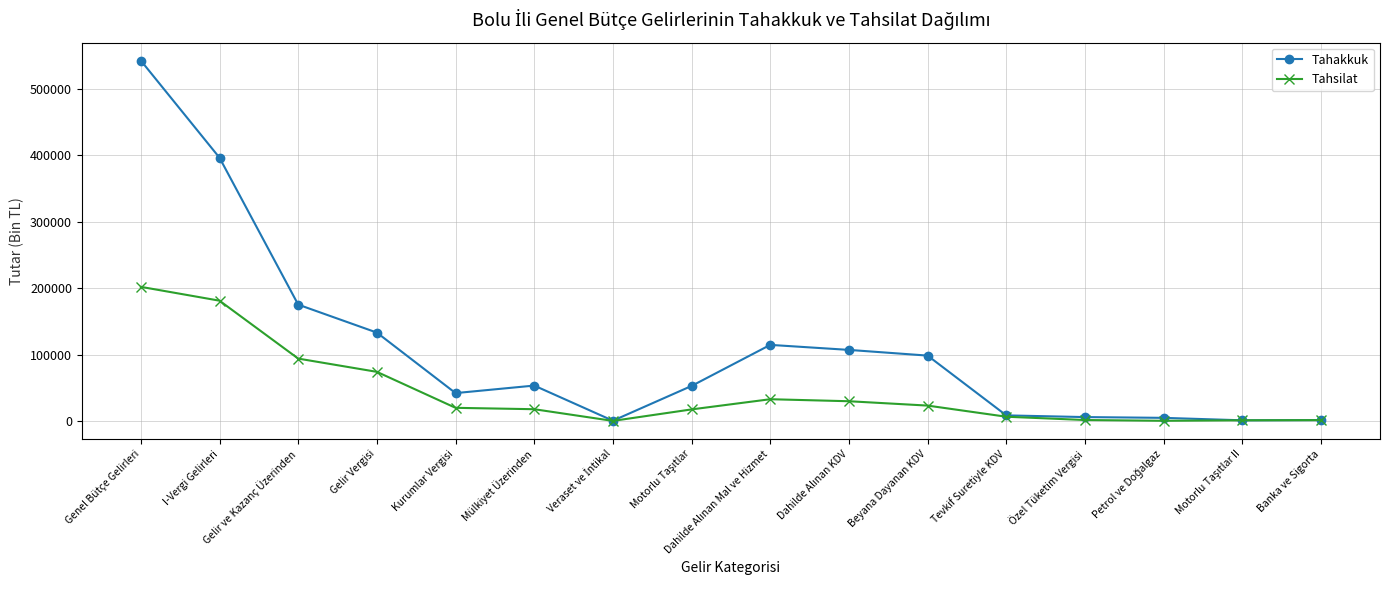

What are all the series names shown in the legend?

Tahakkuk, Tahsilat